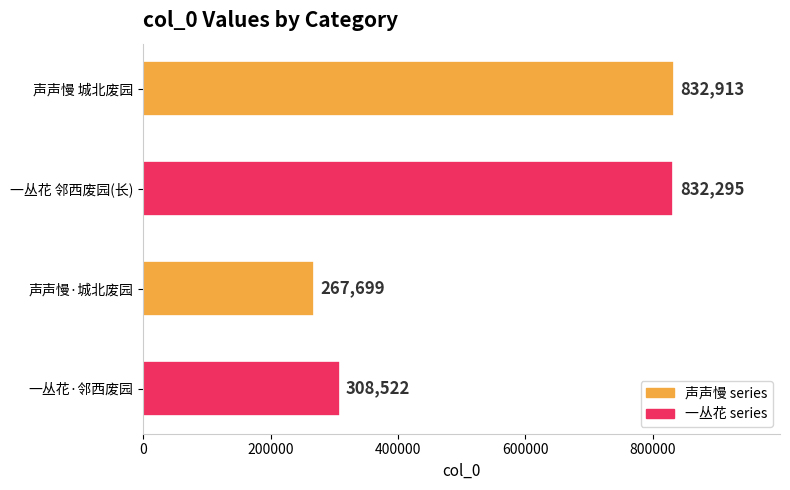

At which category does the chart reach its minimum across all series?

声声慢·城北废园